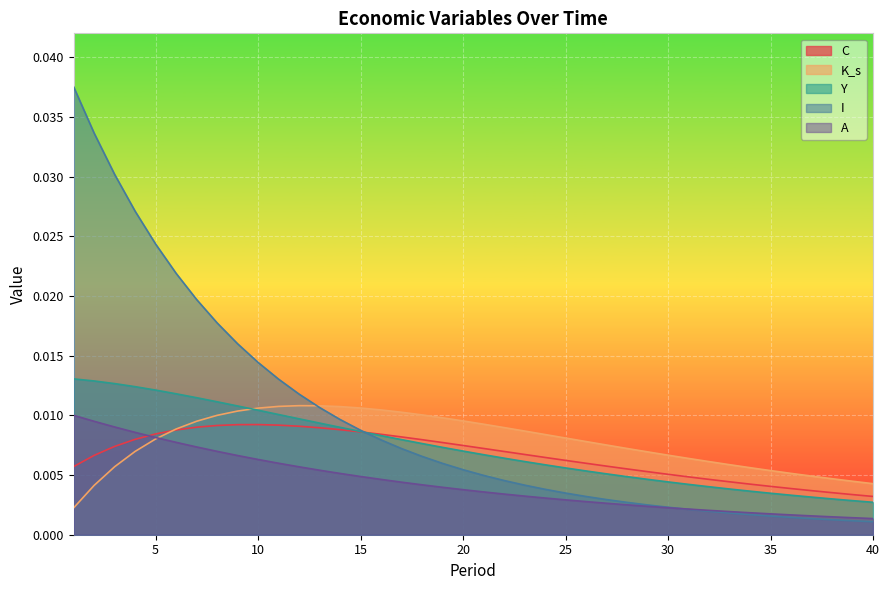

The value of I at 2 is 0.0. True or false?

True